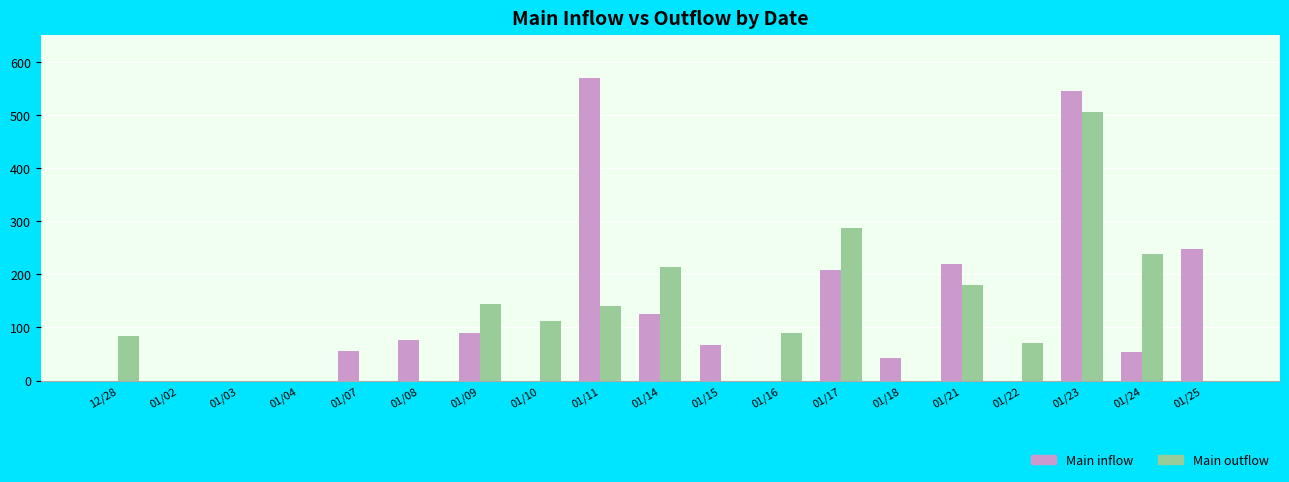

What is the sum of all Main inflow values?

2300.8